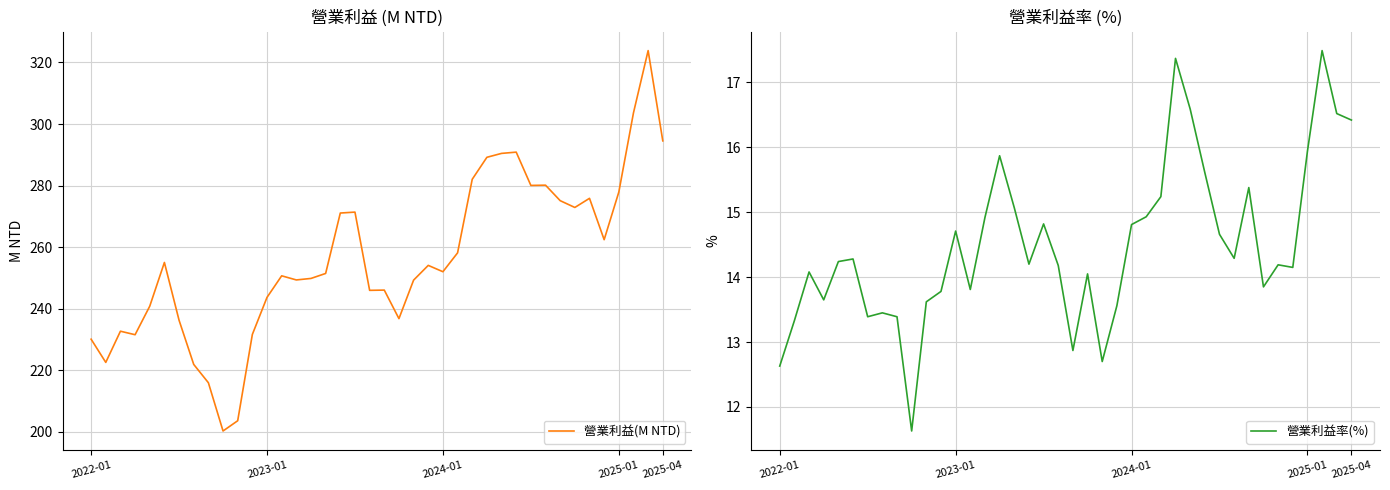

What is the maximum value for 營業利益率(%)?

17.5